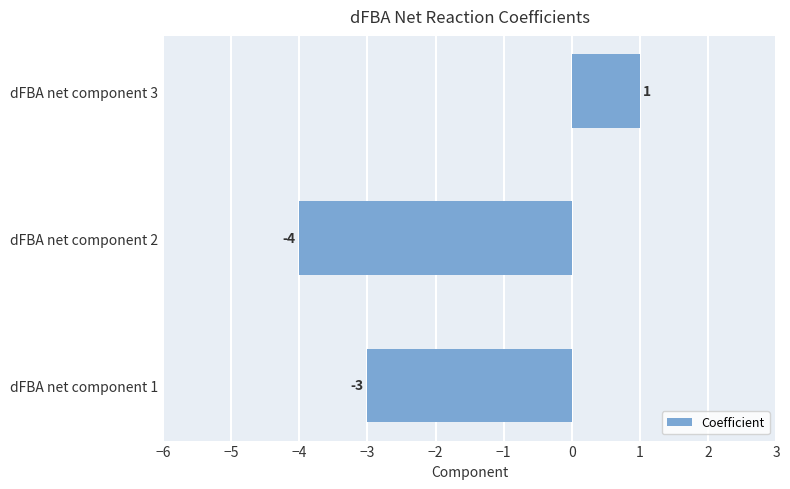

Reading top to bottom, extract all data points from this chart.

dFBA net component 3=1	dFBA net component 2=-4	dFBA net component 1=-3